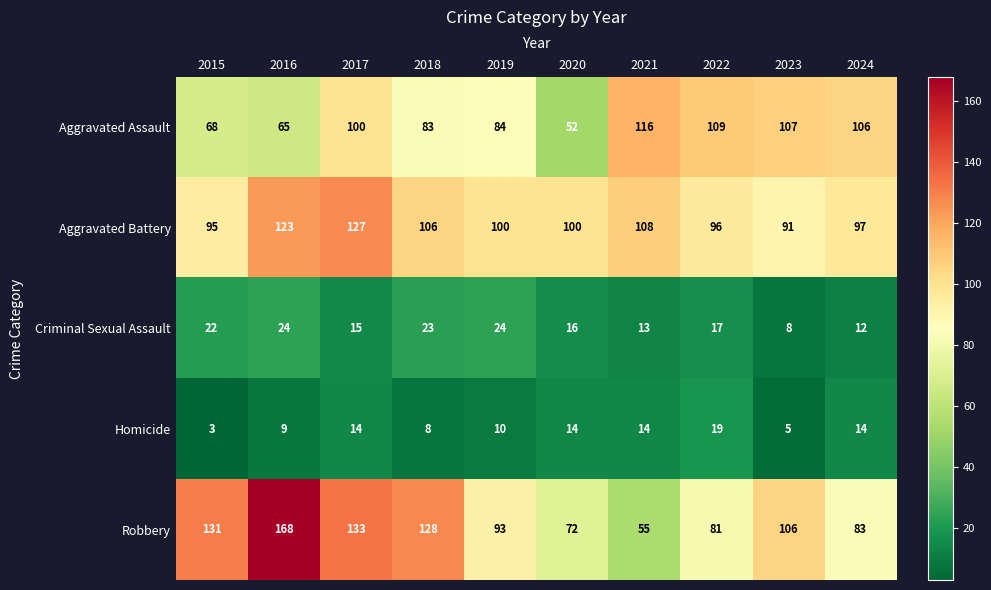

At which category does the chart reach its peak across all series?

2016